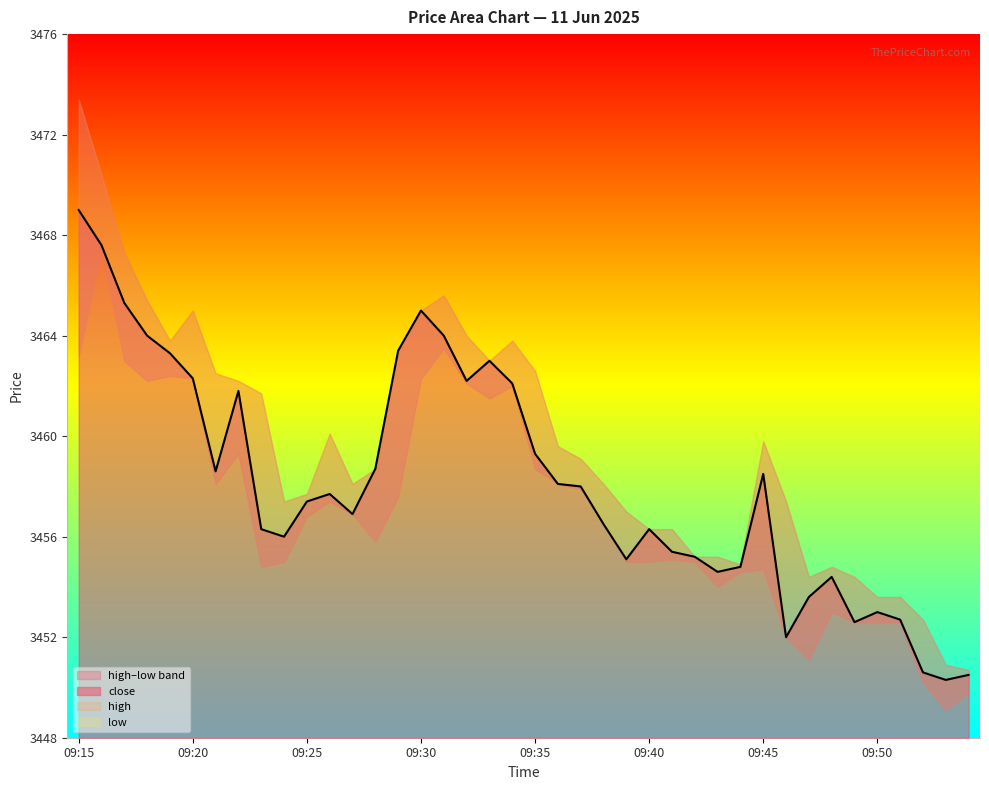

True or false: close has a value of 3462.1 at 09:34.

True